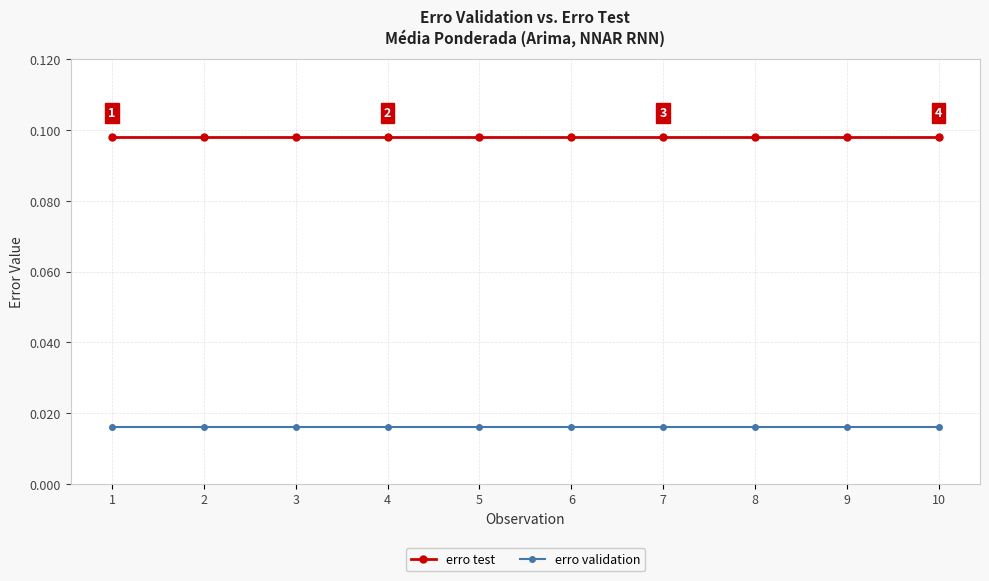

True or false: erro test and erro validation cross at least once.

False